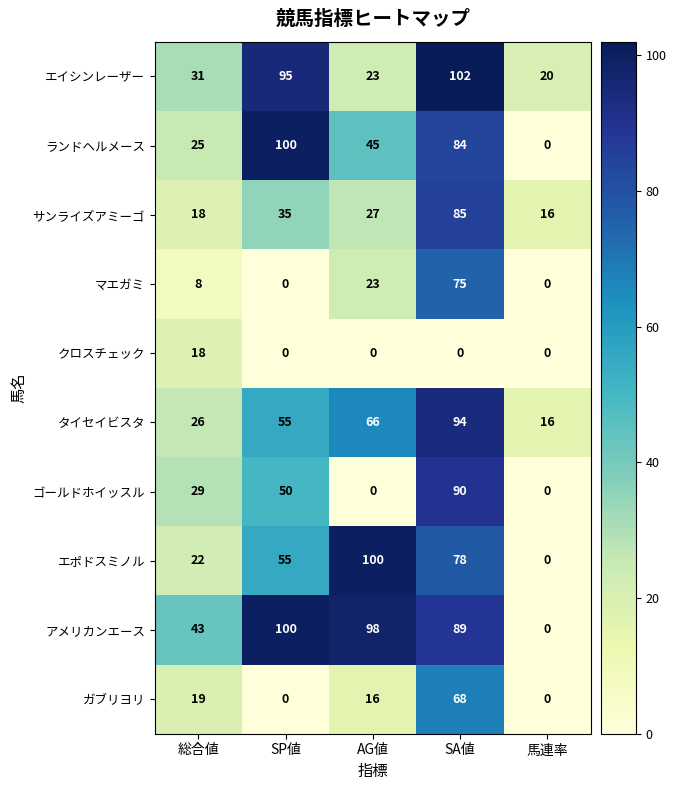

Is it true that エポドスミノル equals 78 at SA値?

True